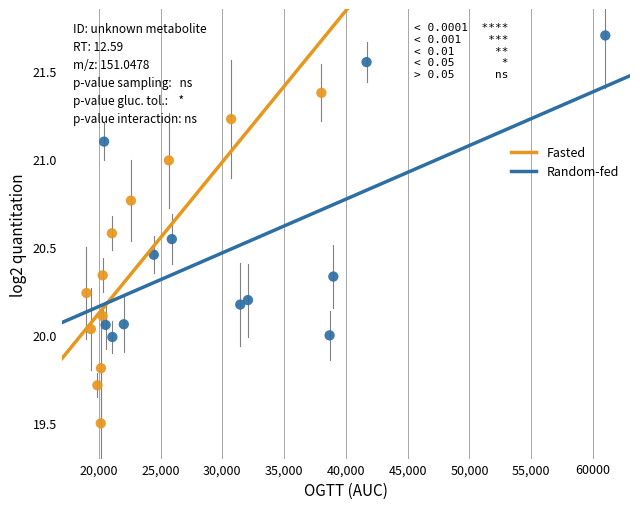

What are all the series names shown in the legend?

Fasted, Random-fed